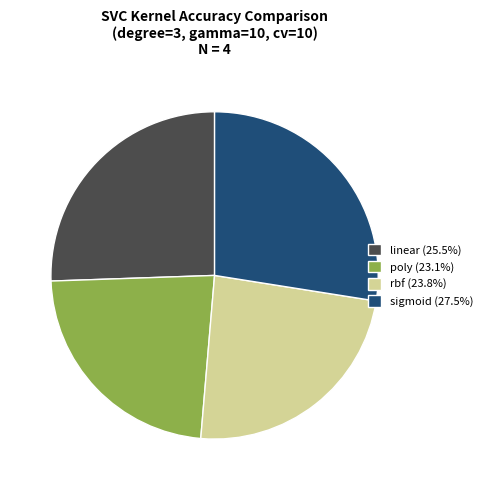

Does poly account for over 50% of the chart?

No